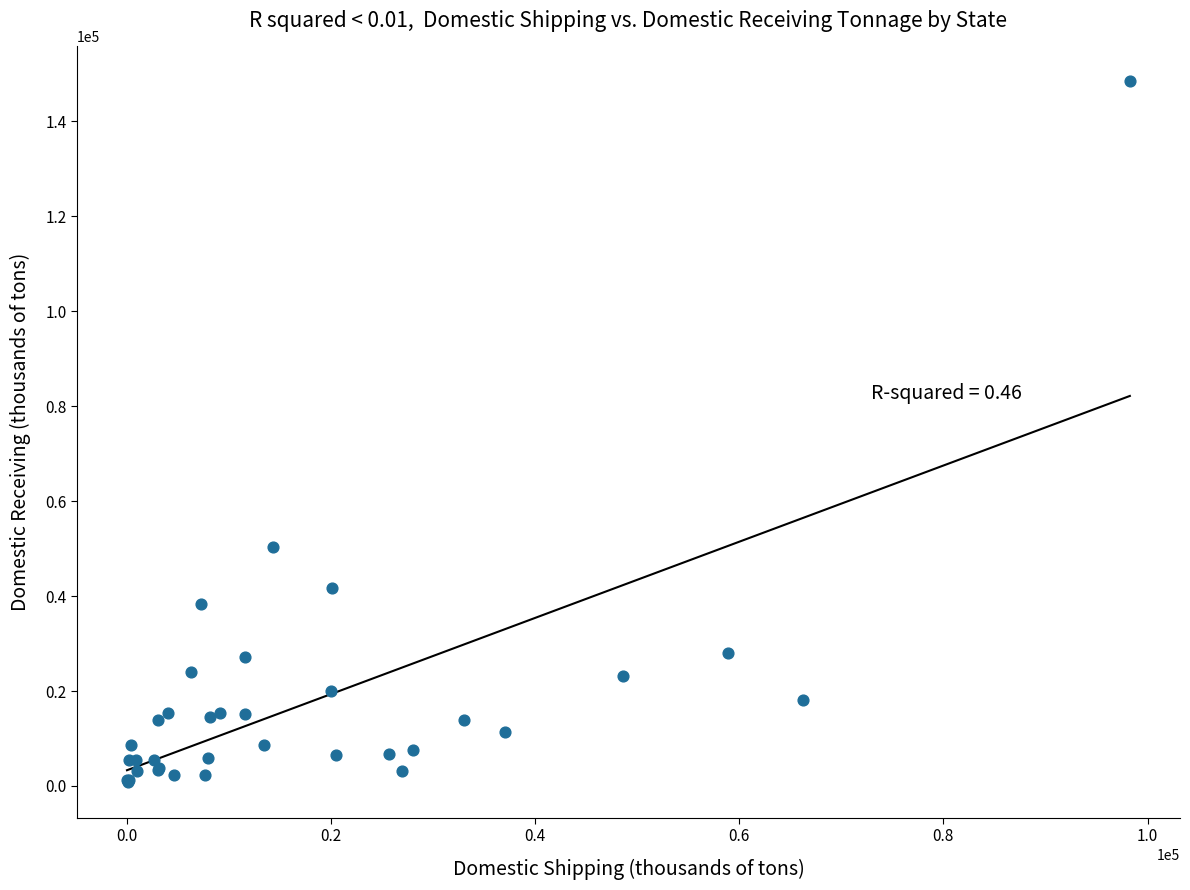

What Y value in the scatter plot is closest to 74543?

50277